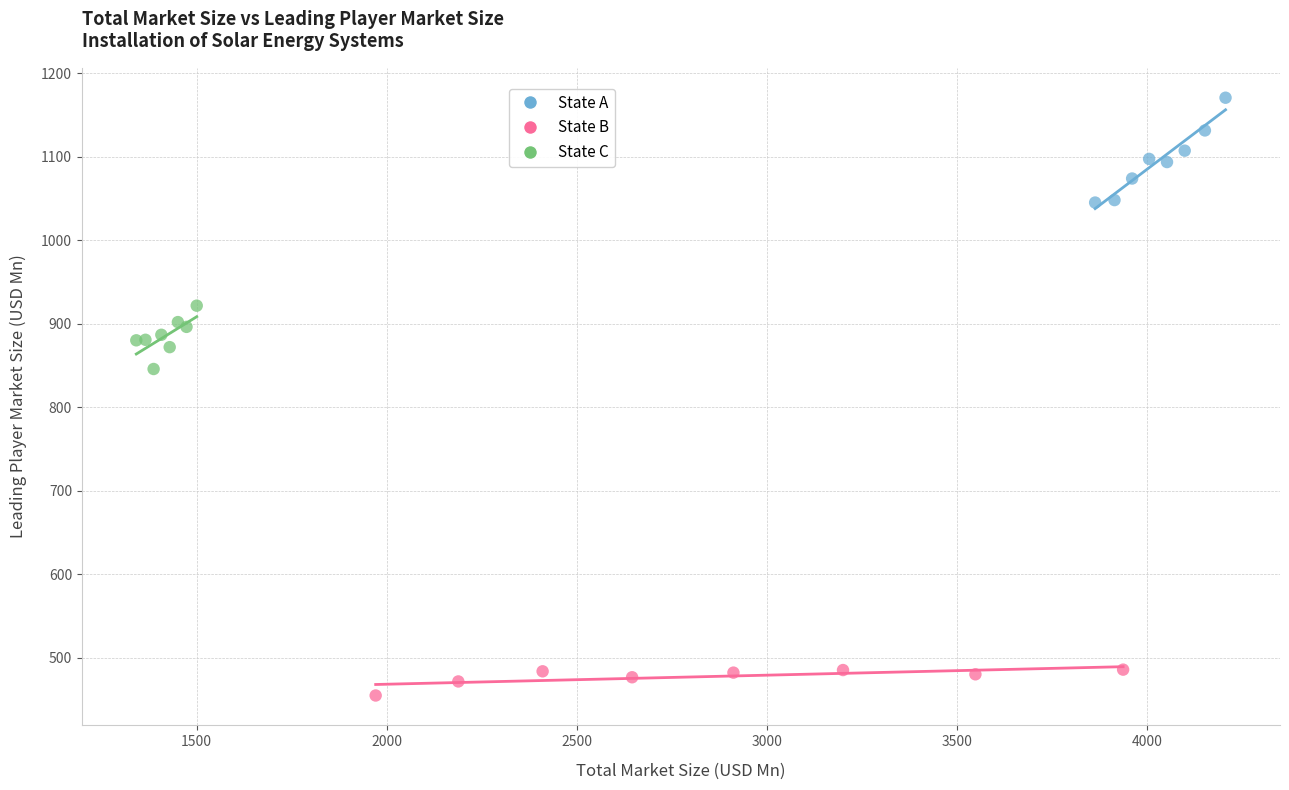

Which series has the widest spread of Y values?

State A